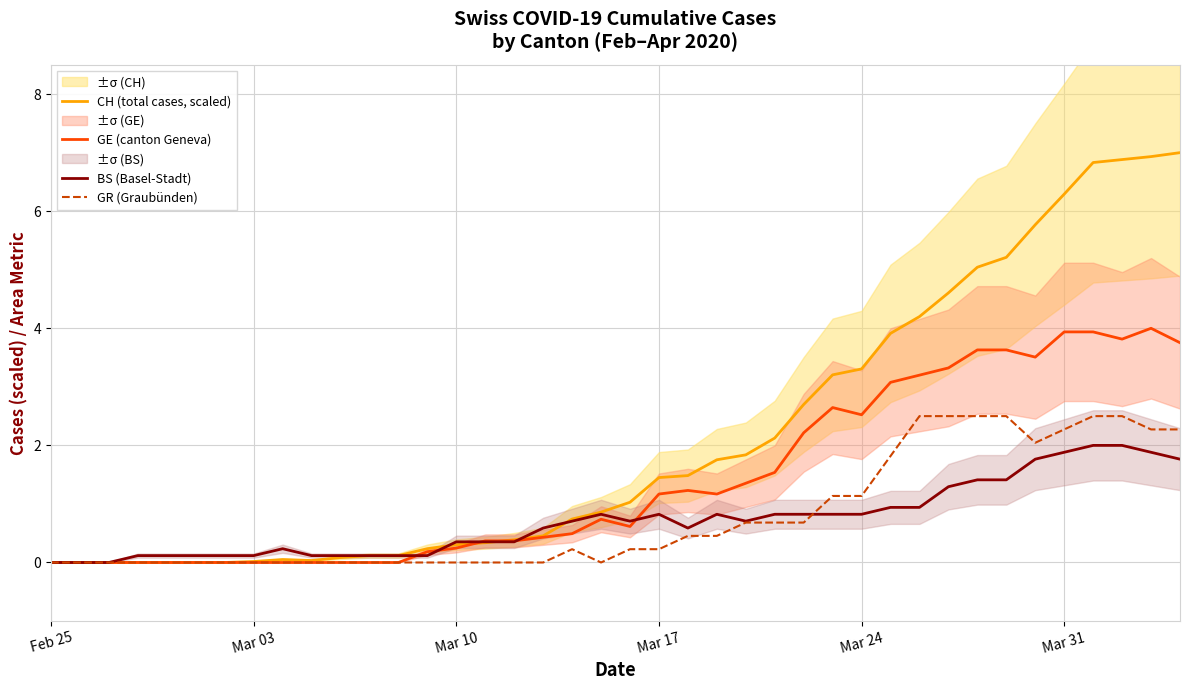

What is the maximum value for GR (Graubünden)?

2.5